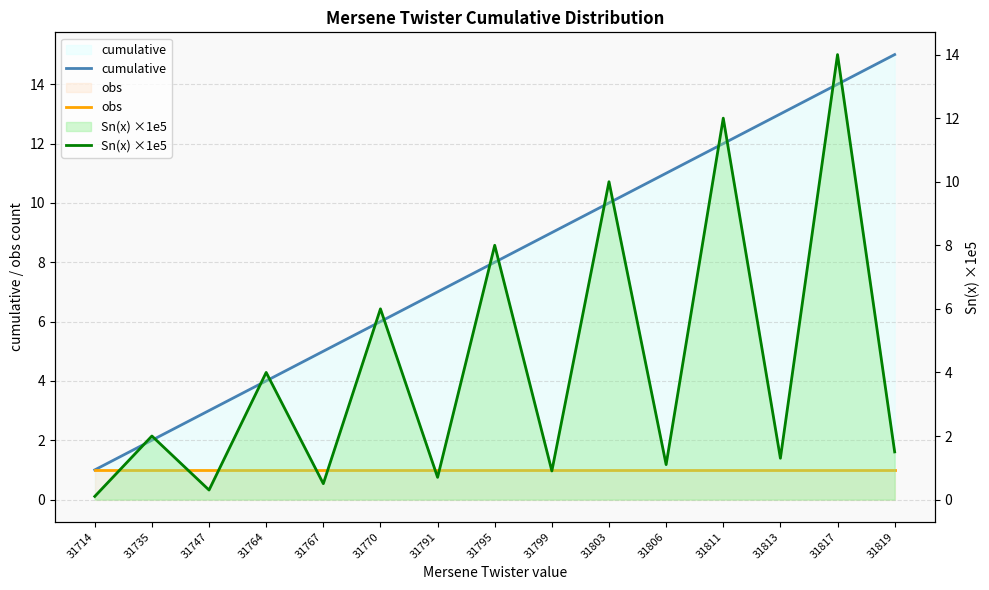

True or false: Sn(x) ×1e5 and cumulative cross at least once.

False